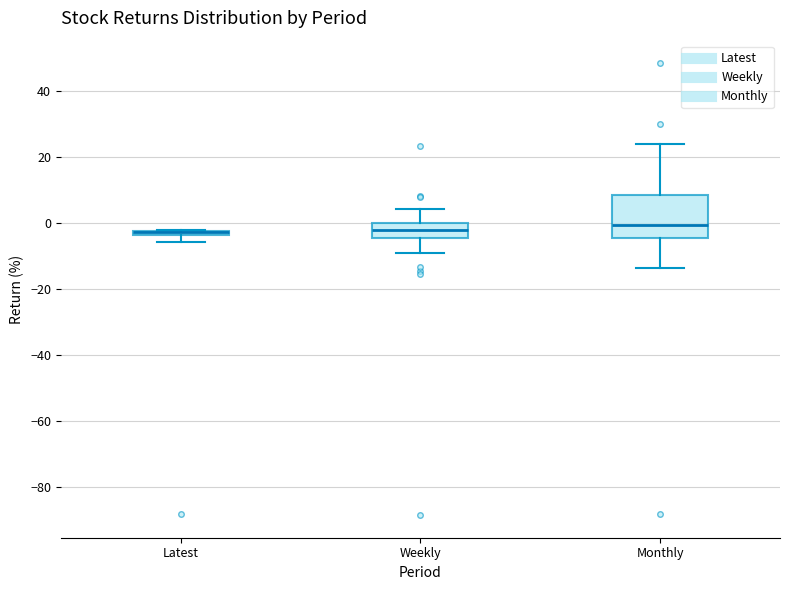

Which box is the tallest, from its lower edge to its upper edge?

Monthly